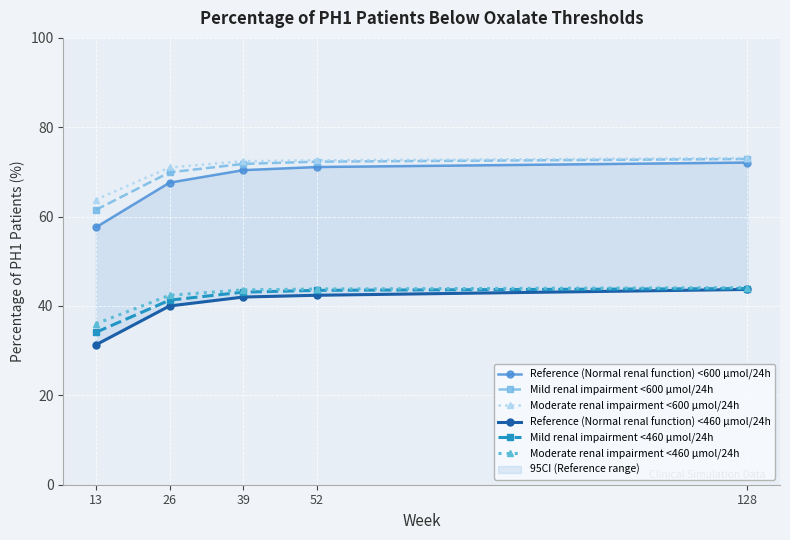

The Mild renal impairment <460 µmol/24h series shows 16.6 at 26. True or false?

False